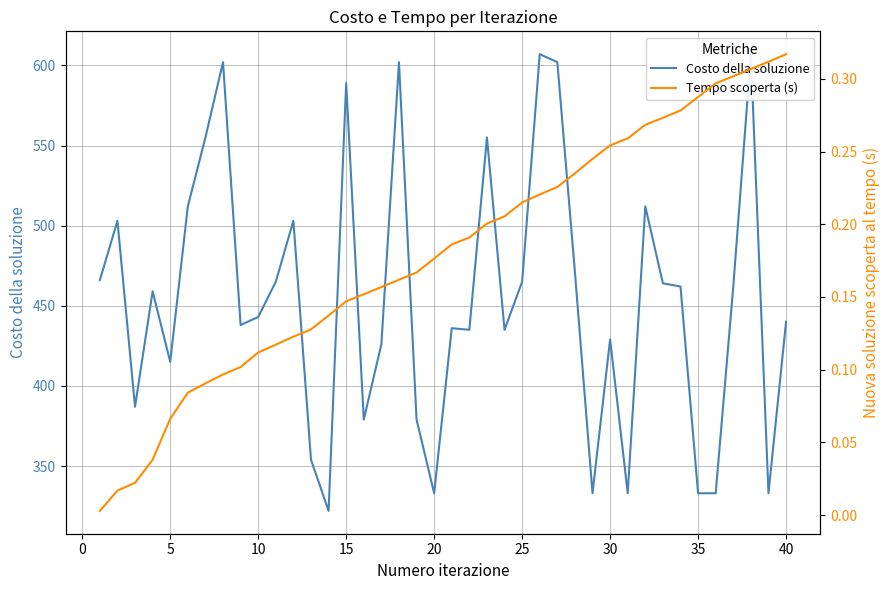

True or false: Tempo scoperta (s) and Costo della soluzione cross at least once.

False